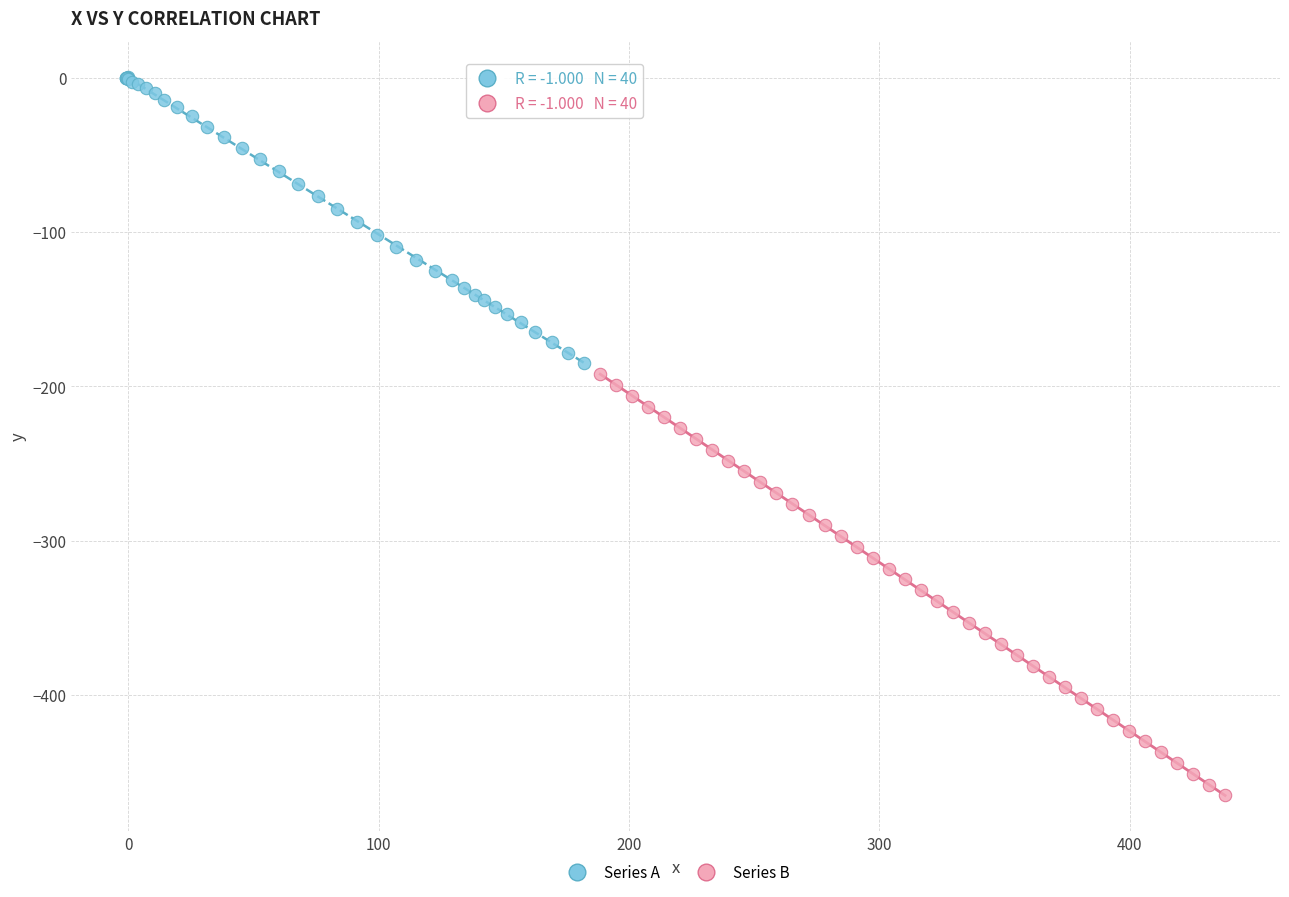

Which series has the largest Y range (max minus min)?

Series B